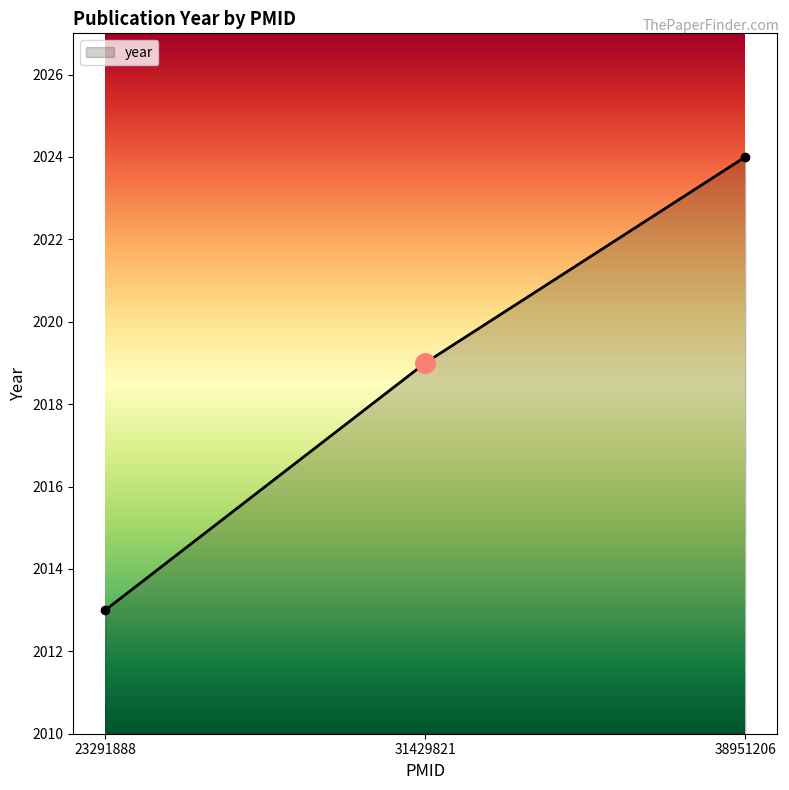

Which has a higher value, 31429821 or 38951206?

38951206